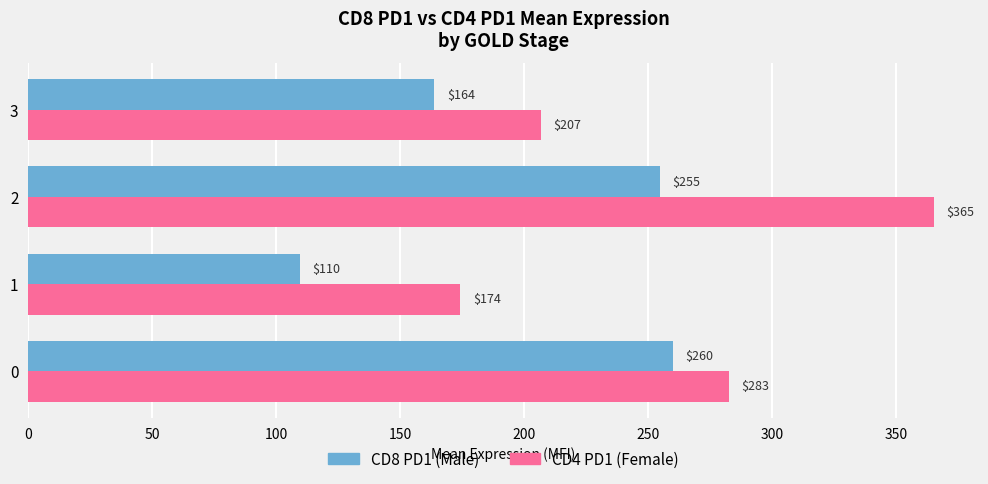

What is the approximate value of CD8 PD1 (Male) at 1?

109.7